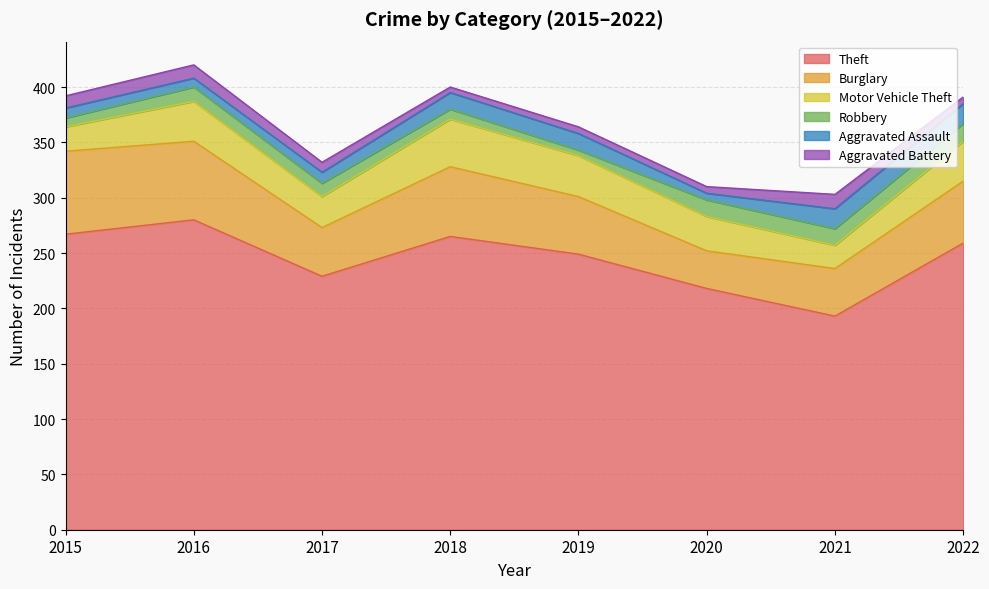

The Robbery series shows 14 at 2018. True or false?

False